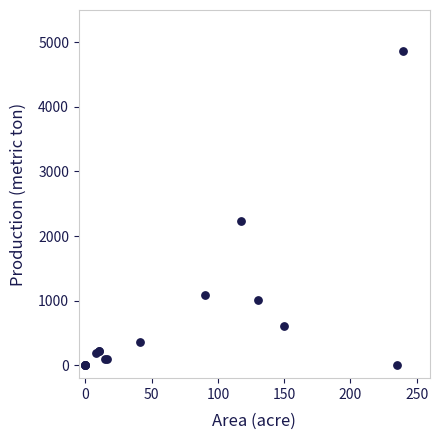

What Y value in the scatter plot is closest to 2430?

2231